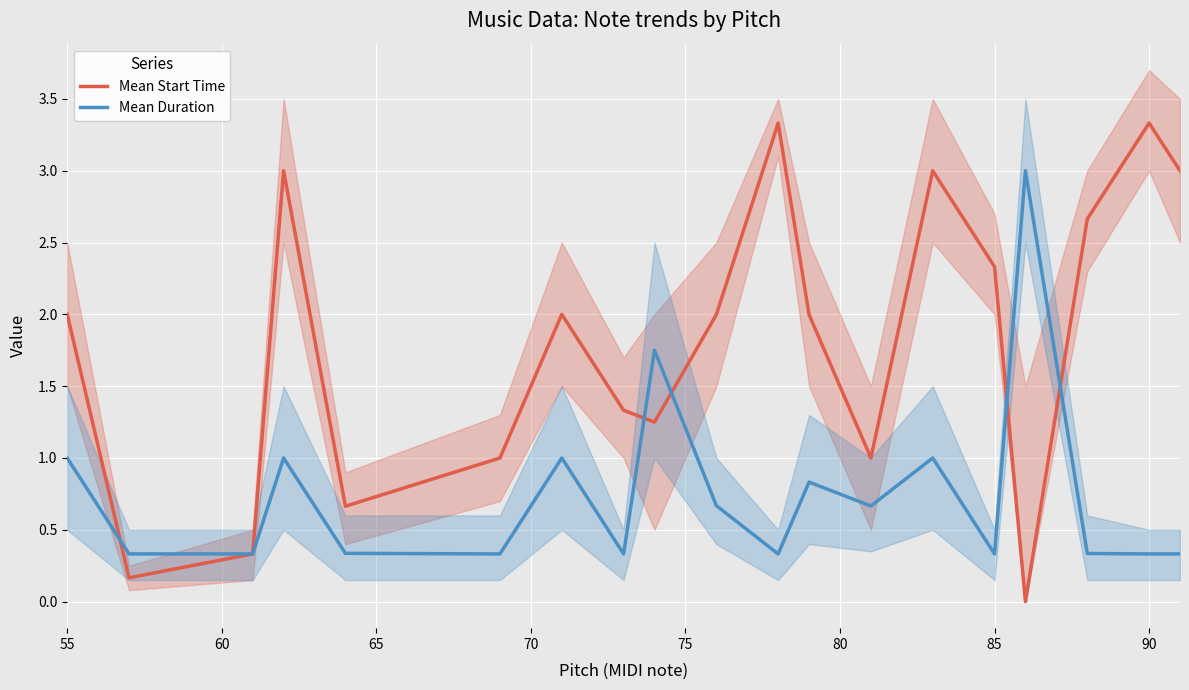

What is the lowest value of the Mean Duration series?

0.3